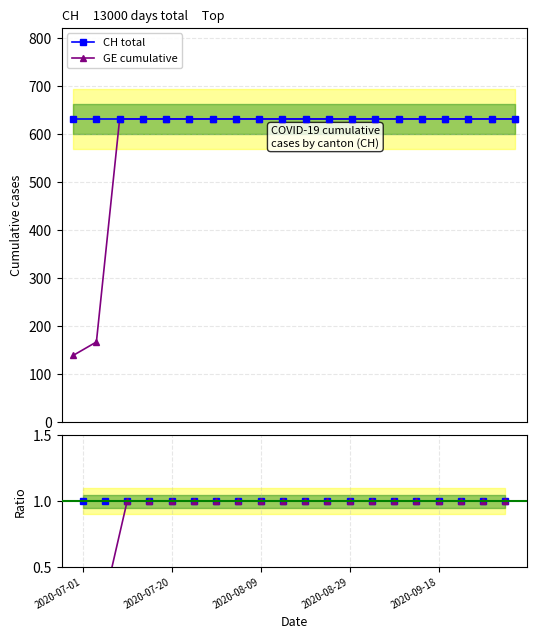

What is the maximum value for CH total?

631